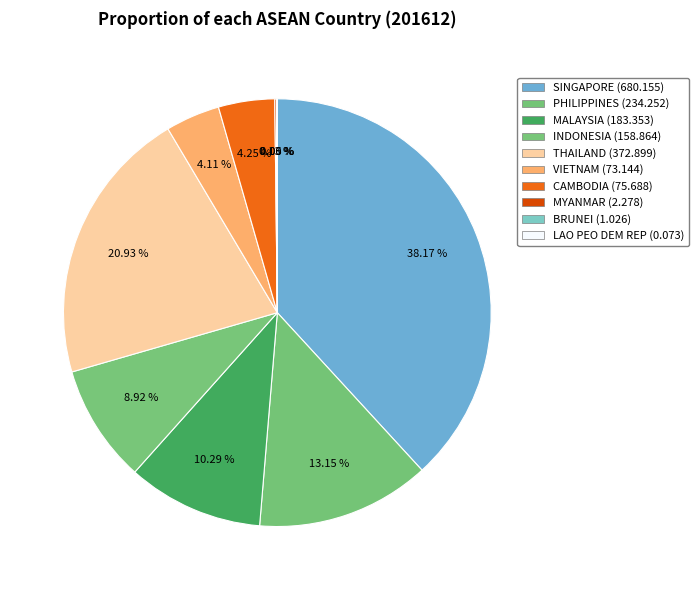

The PHILIPPINES slice represents 13% of the pie. True or false?

True